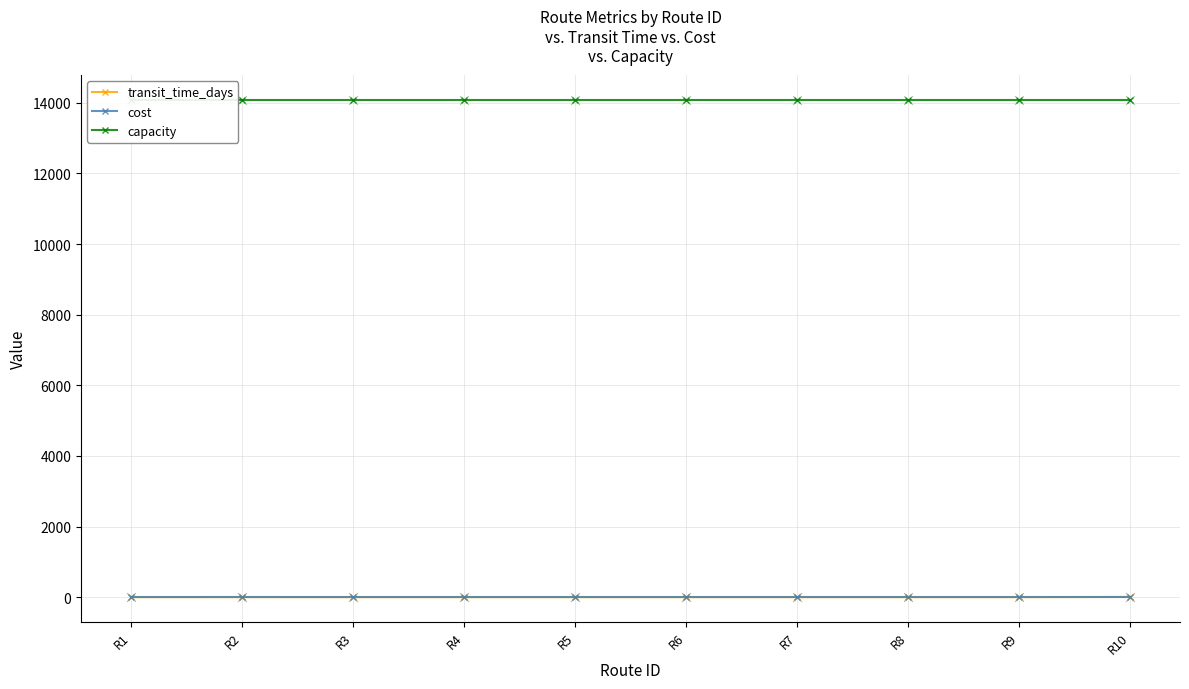

Which series has the widest spread of Y values?

transit_time_days